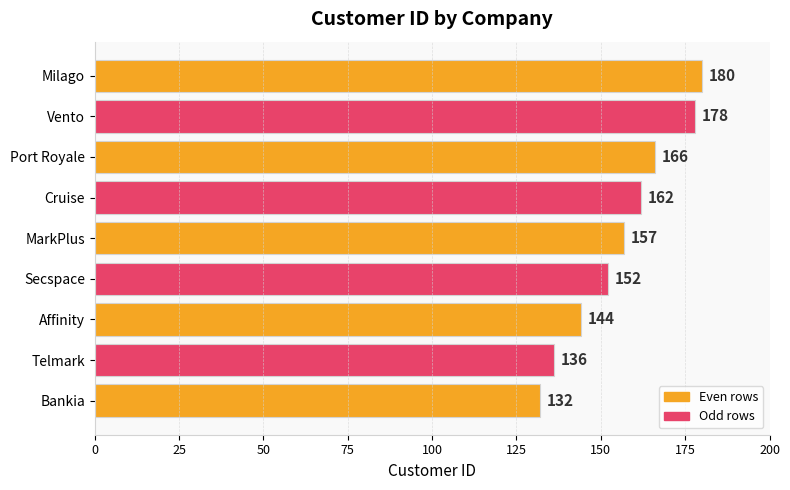

List the labels in order of value, largest first.

Milago, Vento, Port Royale, Cruise, MarkPlus, Secspace, Affinity, Telmark, Bankia